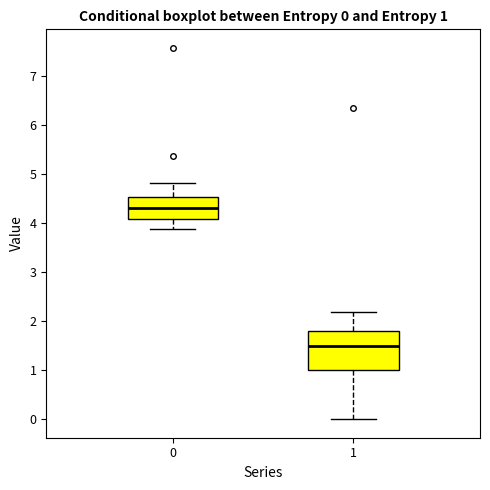

Which box's median line is the highest?

0